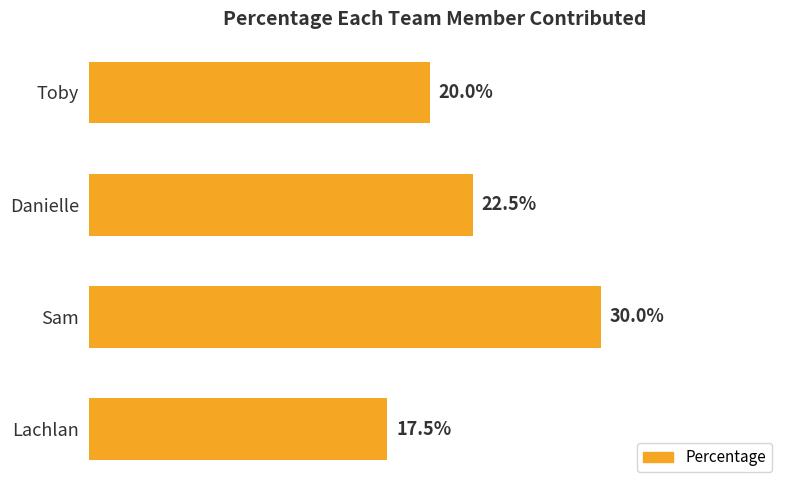

Does the chart contain any negative values?

No